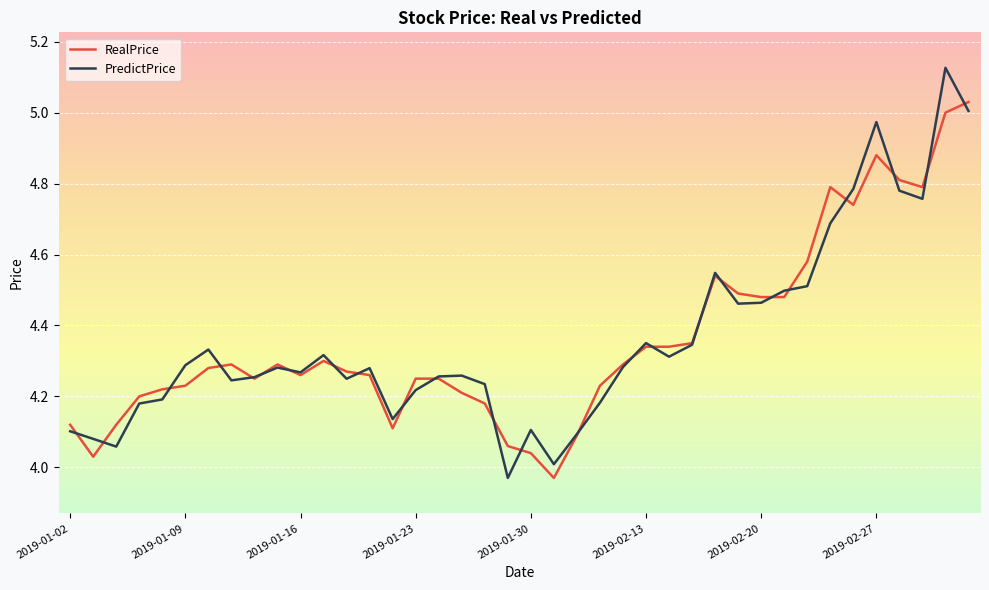

List the series in order of their peak value, lowest first.

RealPrice, PredictPrice